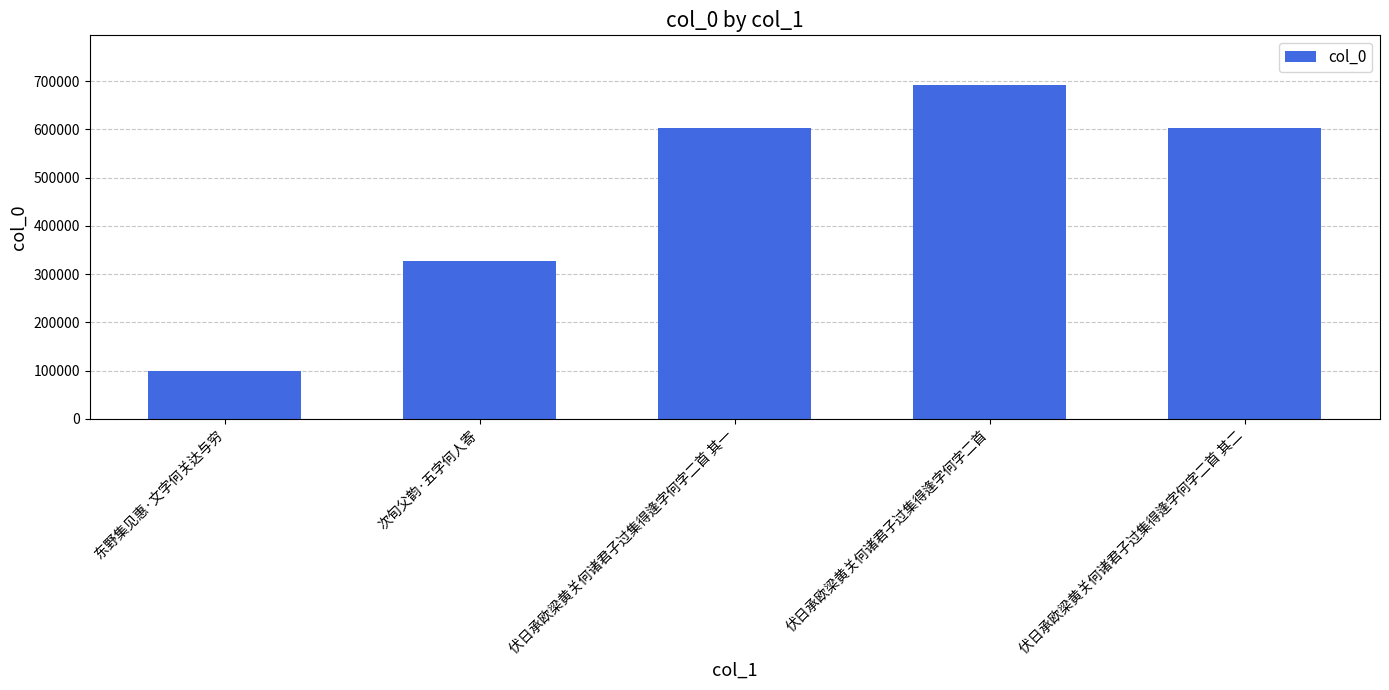

What is the sum of the values at 次旬父韵·五字何人寄 and 伏日承欧梁黄关何诸君子过集得逢字何字二首 其二?

930187